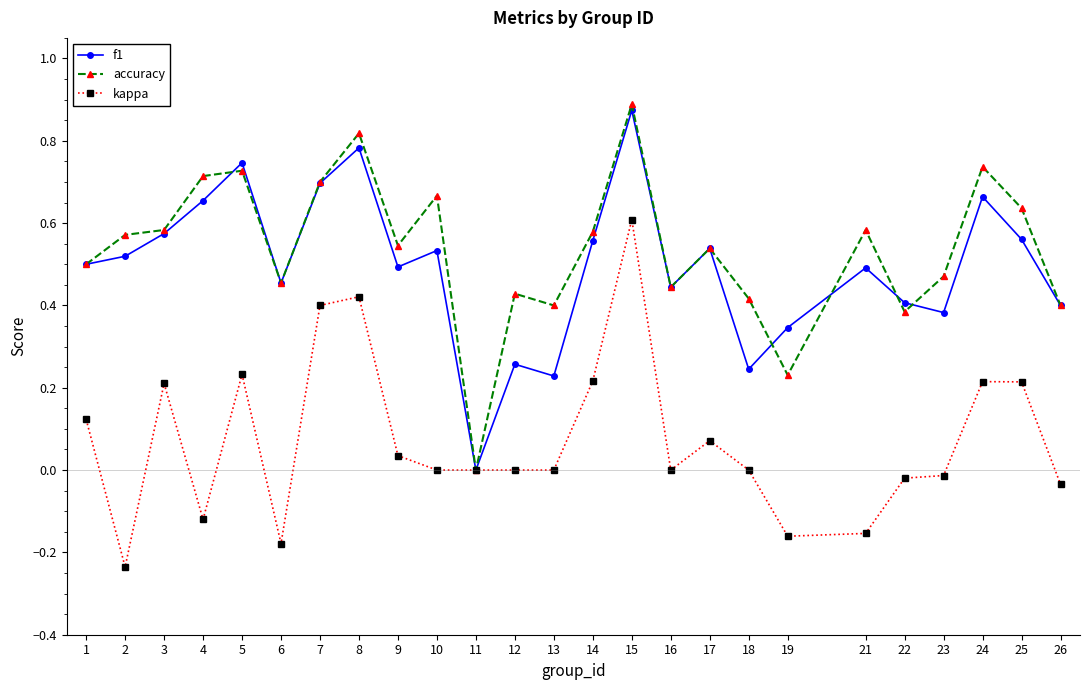

Is it true that kappa equals -0.5 at 11?

False